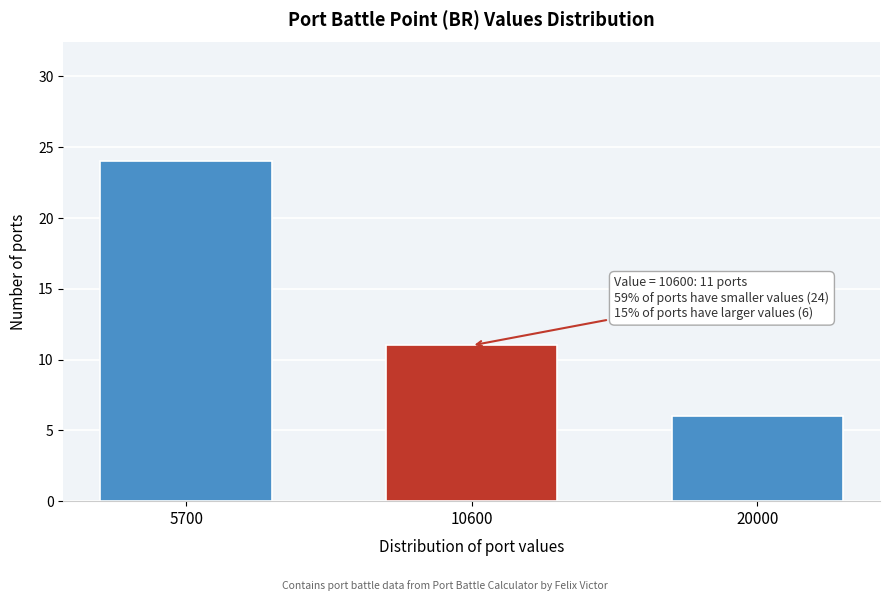

Reading right to left, extract all data points from this chart.

6	11	24